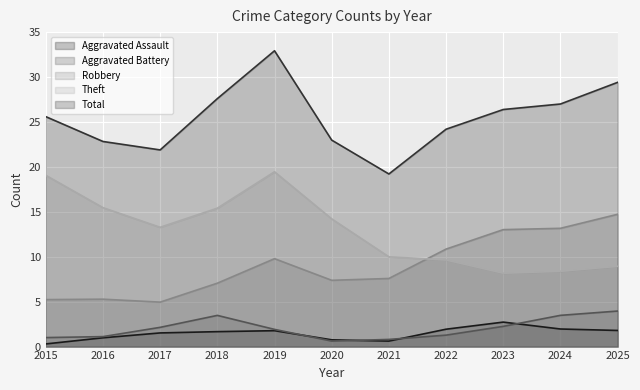

Which category has the highest value in the Total series?

2019